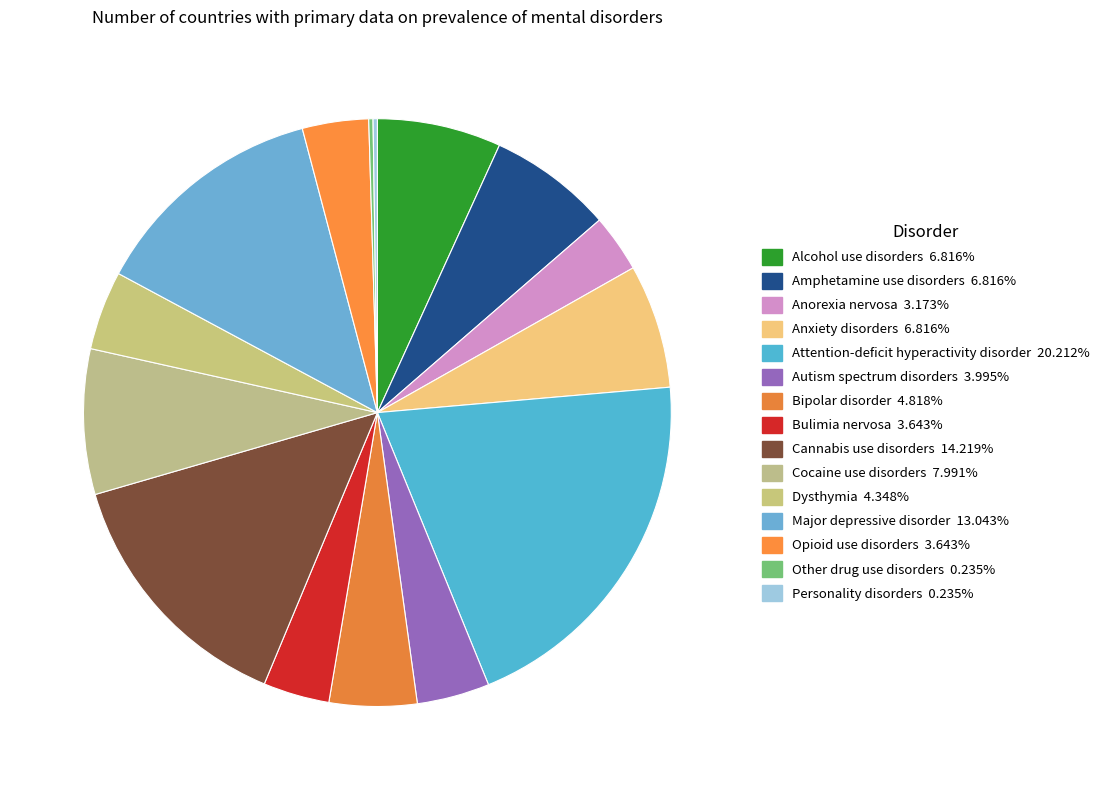

Rank the categories by value from lowest to highest.

Other drug use disorders, Personality disorders, Anorexia nervosa, Bulimia nervosa, Opioid use disorders, Autism spectrum disorders, Dysthymia, Bipolar disorder, Alcohol use disorders, Amphetamine use disorders, Anxiety disorders, Cocaine use disorders, Major depressive disorder, Cannabis use disorders, Attention-deficit hyperactivity disorder